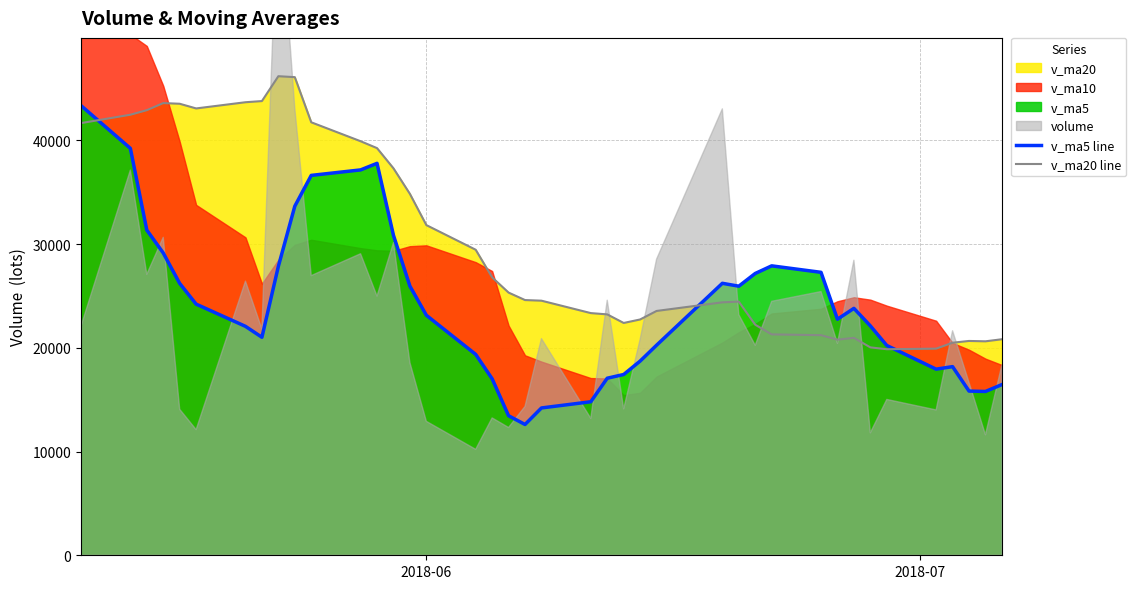

What is the highest value of the v_ma5 line series?

43346.7